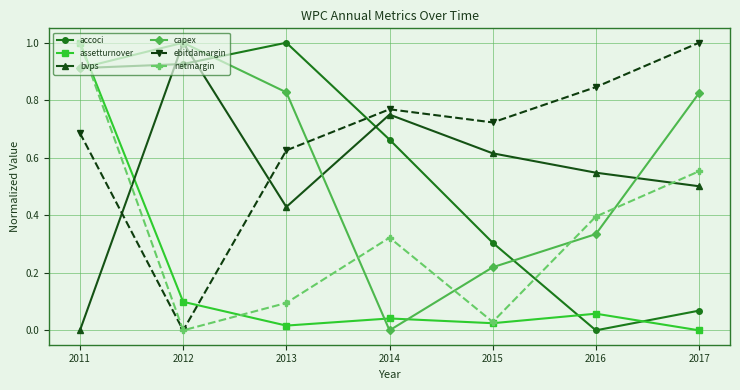

Count the bvps values in the range 0 to 1.

7